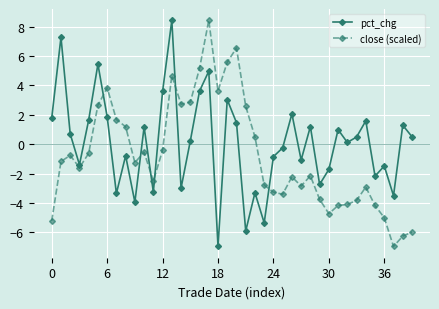

What is the highest value of the close (scaled) series?

8.4